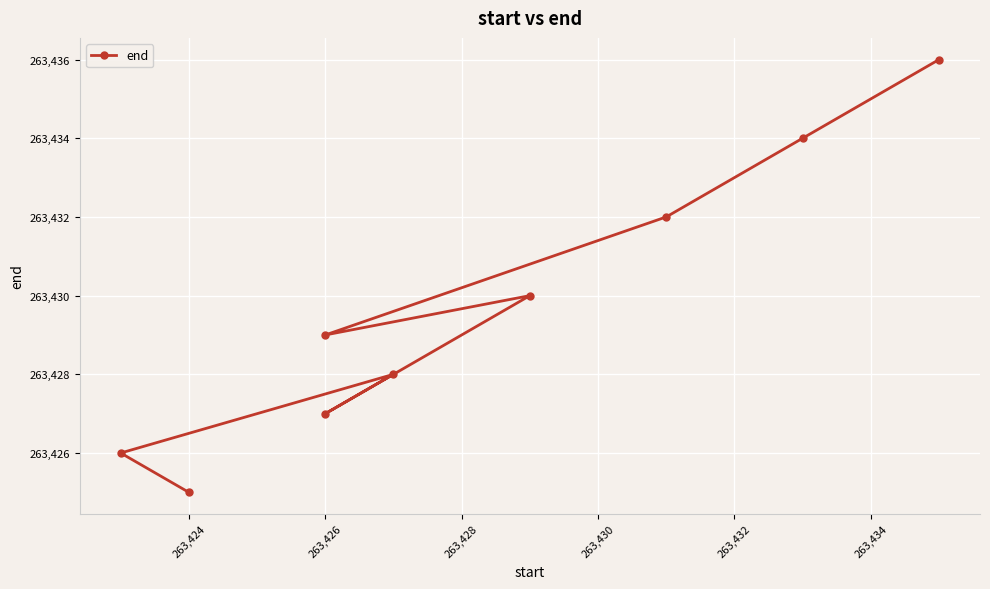

What is the average value?

263430